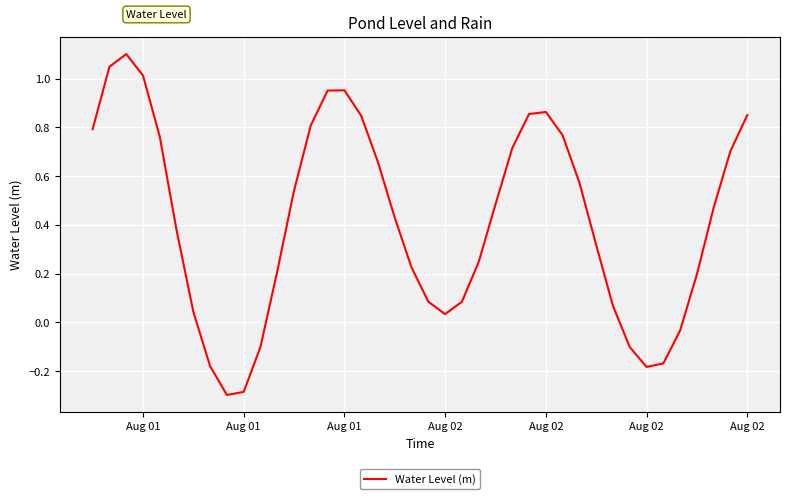

What is the smallest value displayed?

-0.3